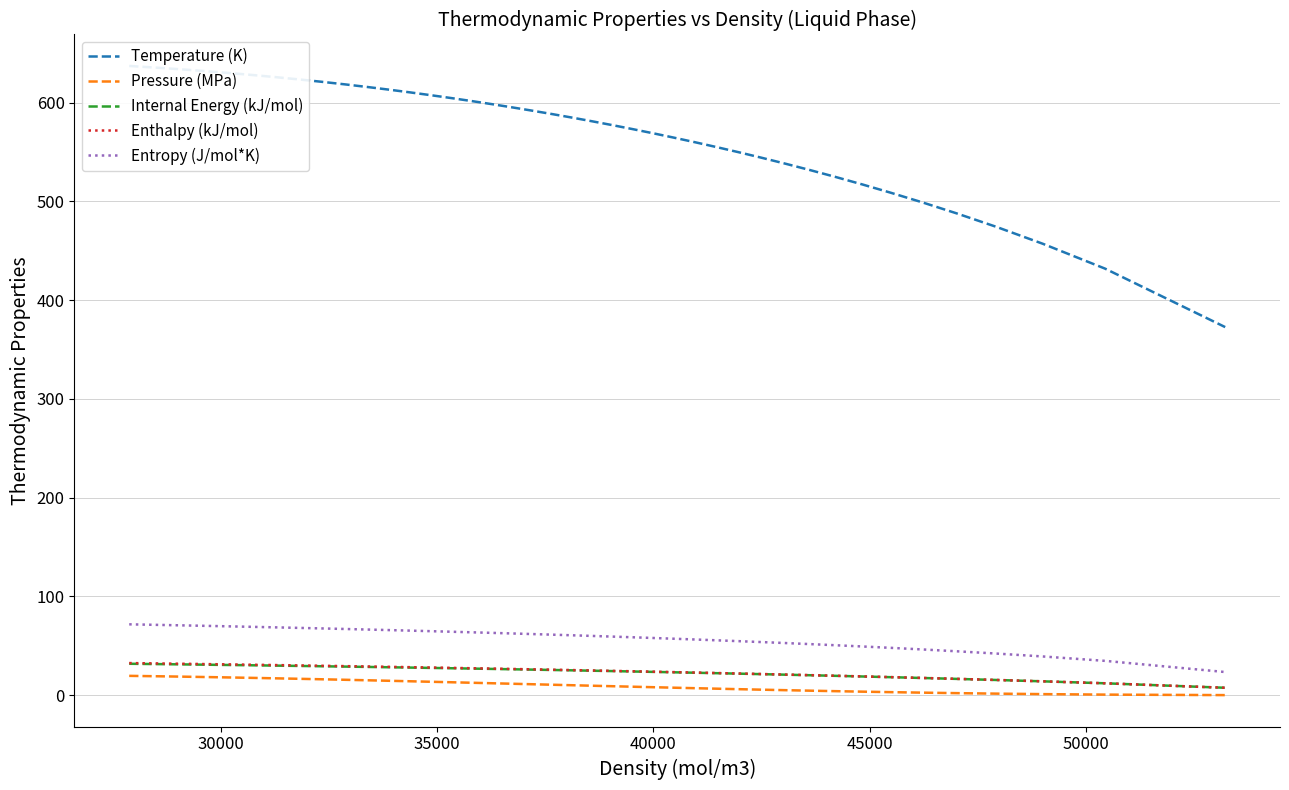

How many categories are shown in the chart?

40